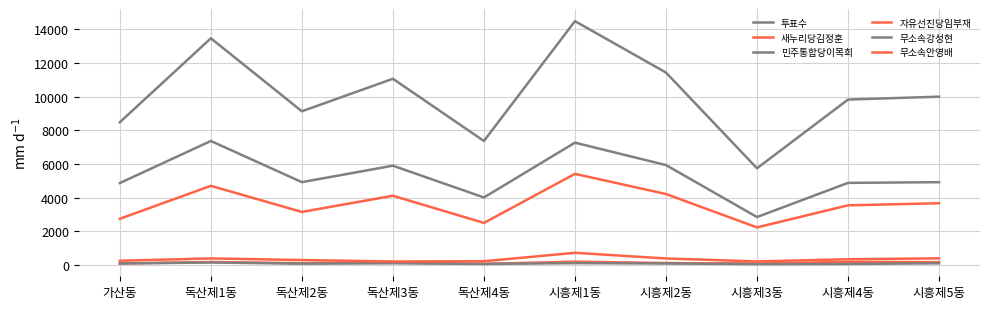

Which series has the widest spread of values?

투표수